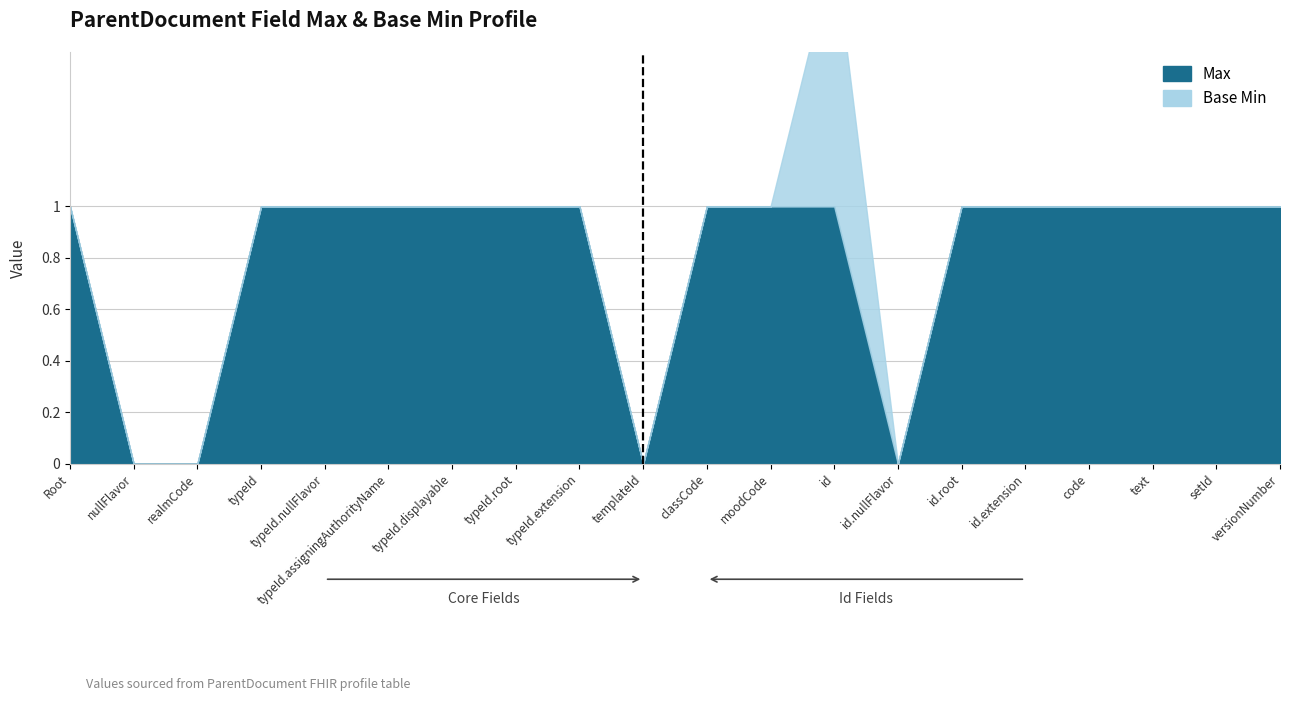

True or false: Max has more than 1 interior local peaks.

False